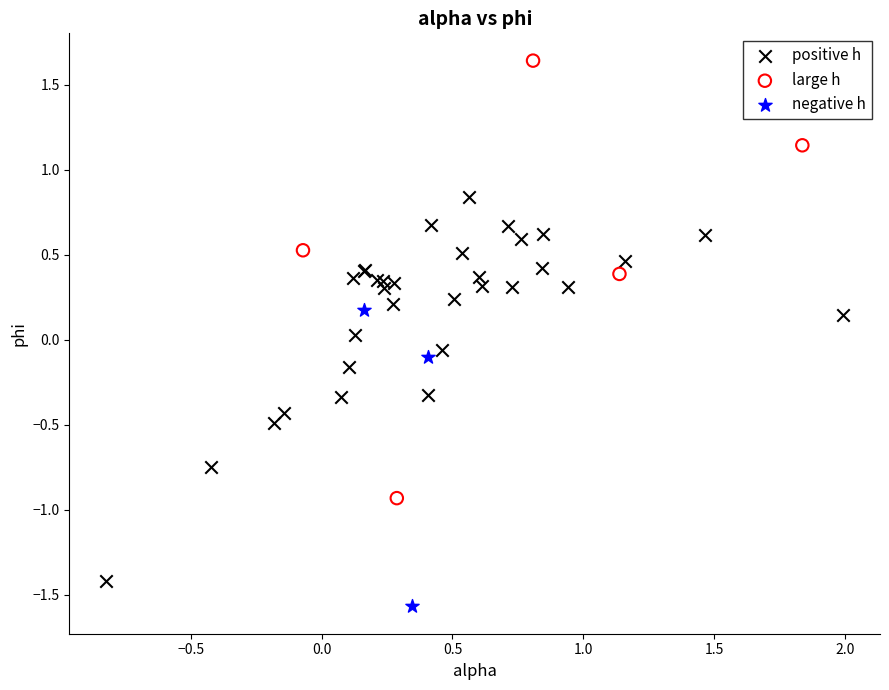

Which series has the widest spread of Y values?

large h